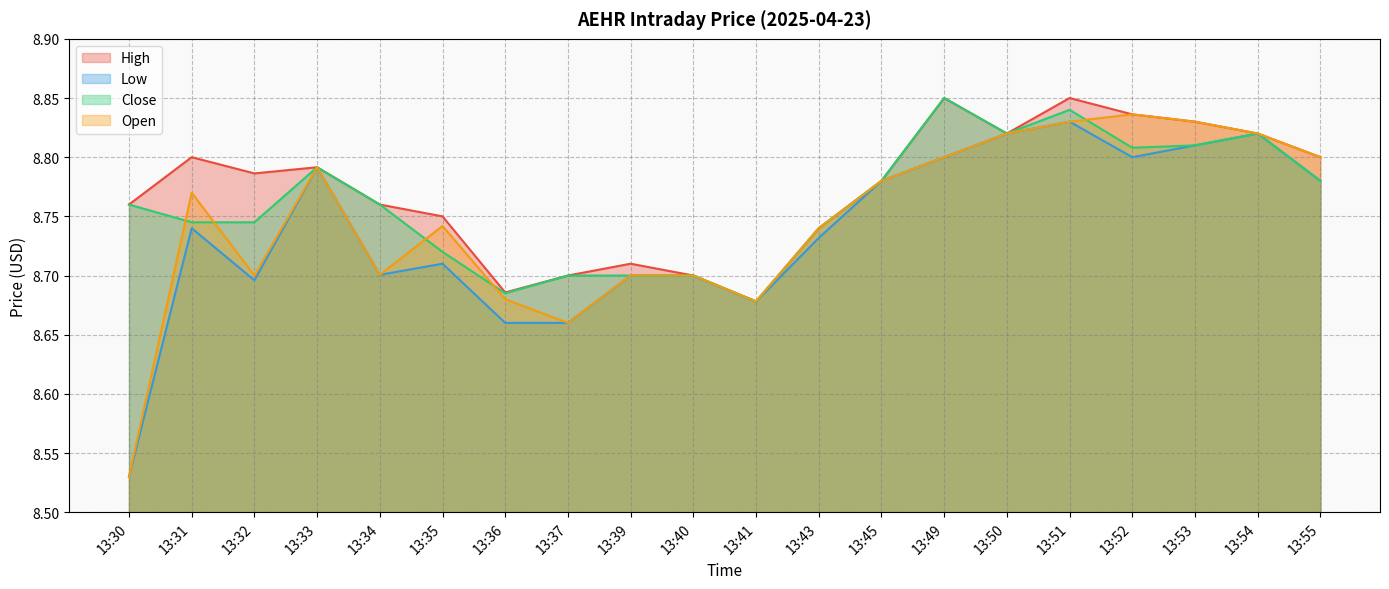

What is the value of the Open point at the 20th from the left?

8.8